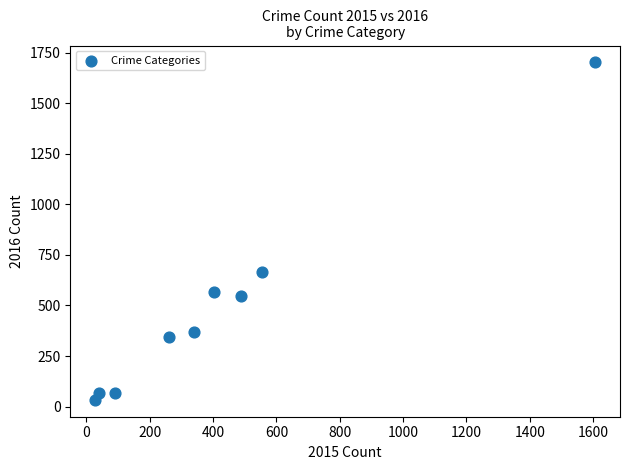

What Y value in the scatter plot is closest to 868?

666